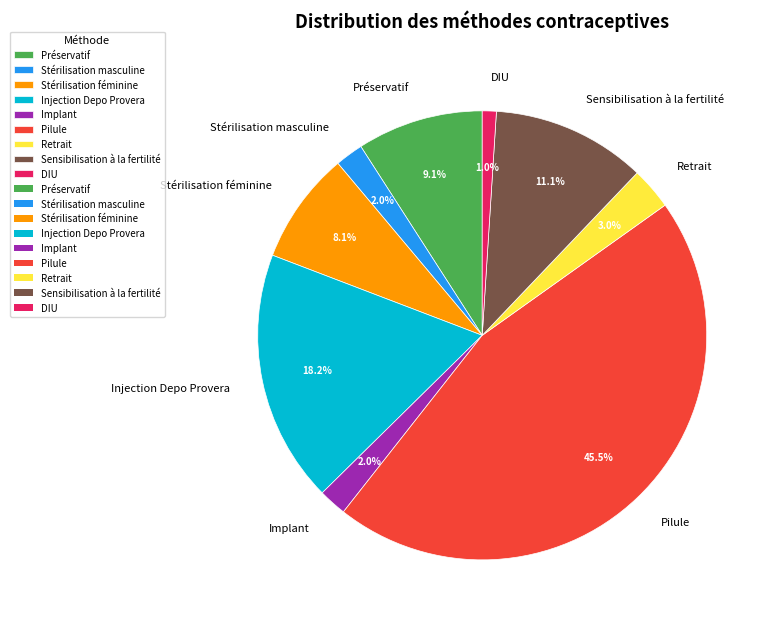

Count the number of slices in the pie.

9